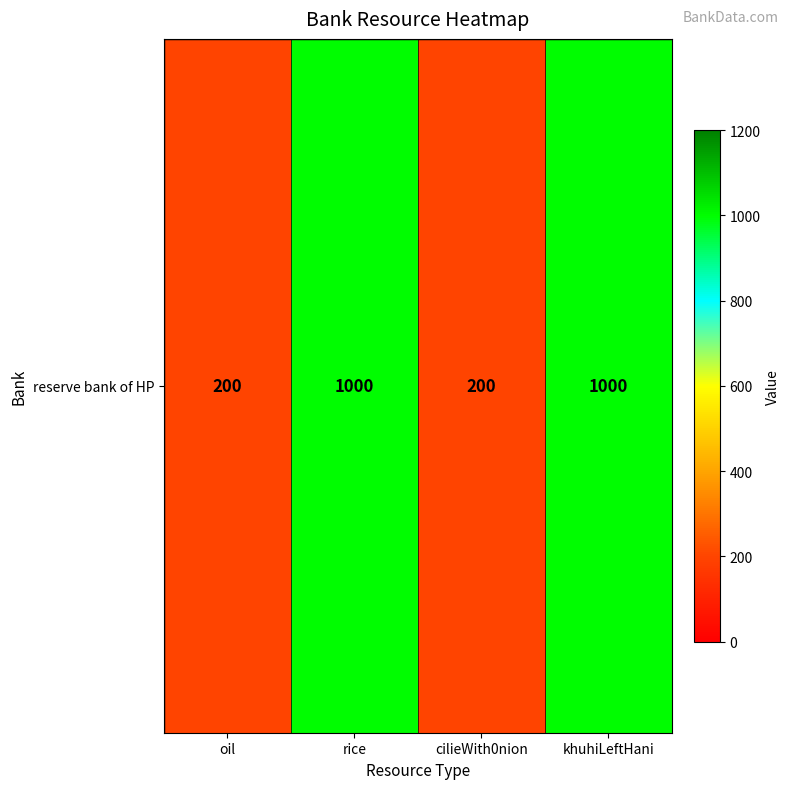

Which category has the highest value across all series?

rice